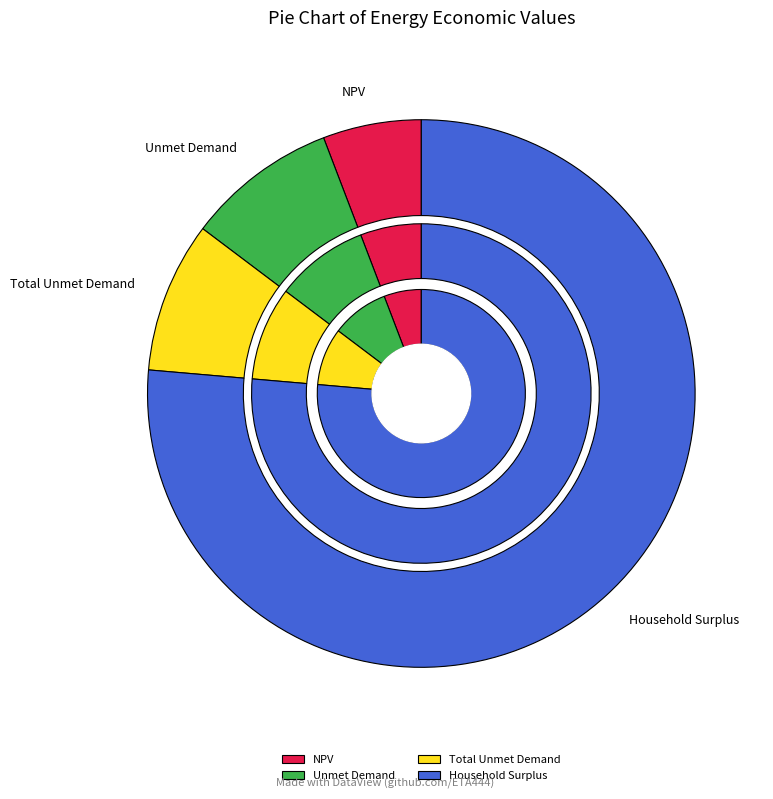

Combined, what portion of the pie is NPV and Household Surplus?

82.2%